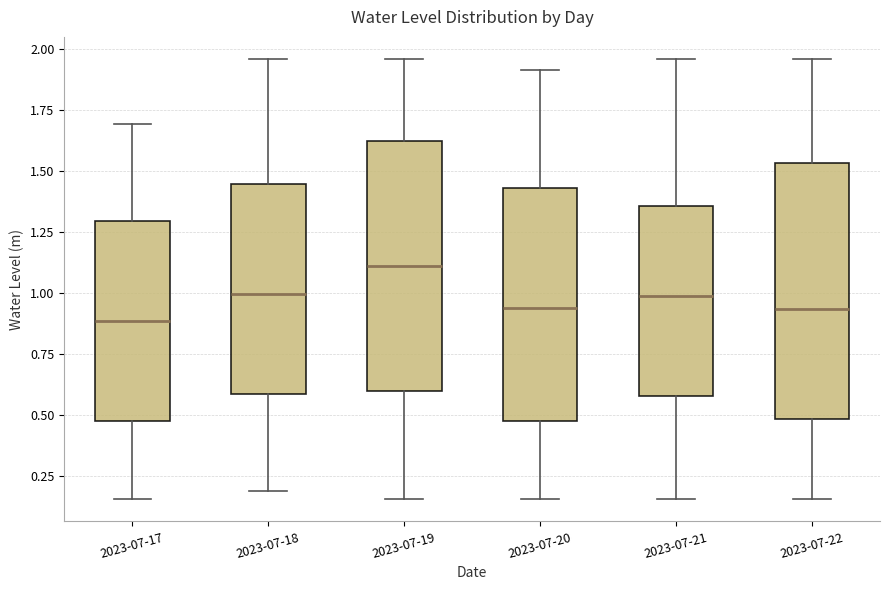

Reading left to right, transcribe this box plot: for each box, give where its median line is, the range the box spans, and where its two whiskers end, as read against the y-axis. The values are not printed on the chart, so give them approximately, as read against the axis.

2023-07-17: median 0.90, box 0.50 to 1.30, whiskers 0.15 to 1.70
2023-07-18: median 1.00, box 0.60 to 1.45, whiskers 0.20 to 1.95
2023-07-19: median 1.10, box 0.60 to 1.65, whiskers 0.15 to 1.95
2023-07-20: median 0.95, box 0.50 to 1.45, whiskers 0.15 to 1.90
2023-07-21: median 1.00, box 0.60 to 1.35, whiskers 0.15 to 1.95
2023-07-22: median 0.95, box 0.50 to 1.55, whiskers 0.15 to 1.95